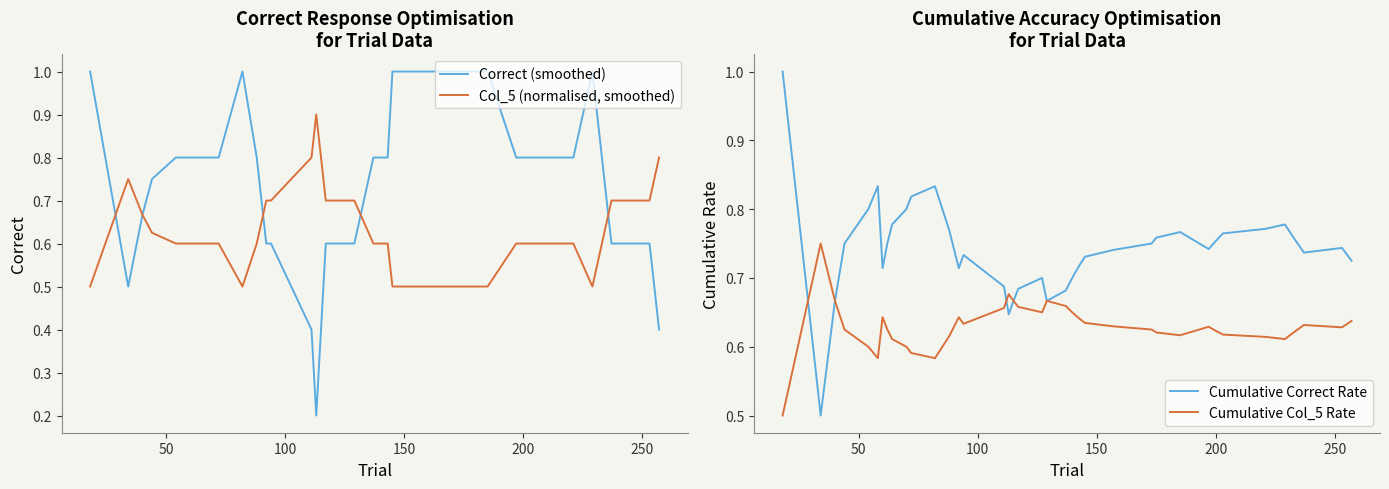

What is the maximum value for Col_5 (normalised, smoothed)?

0.9